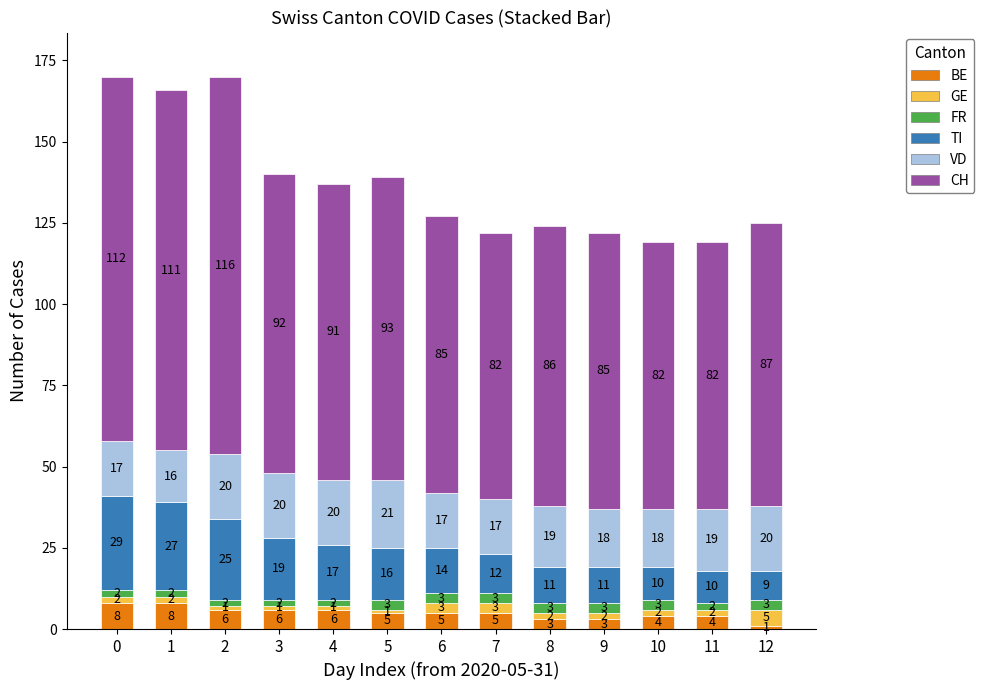

At which label does BE reach its minimum?

12